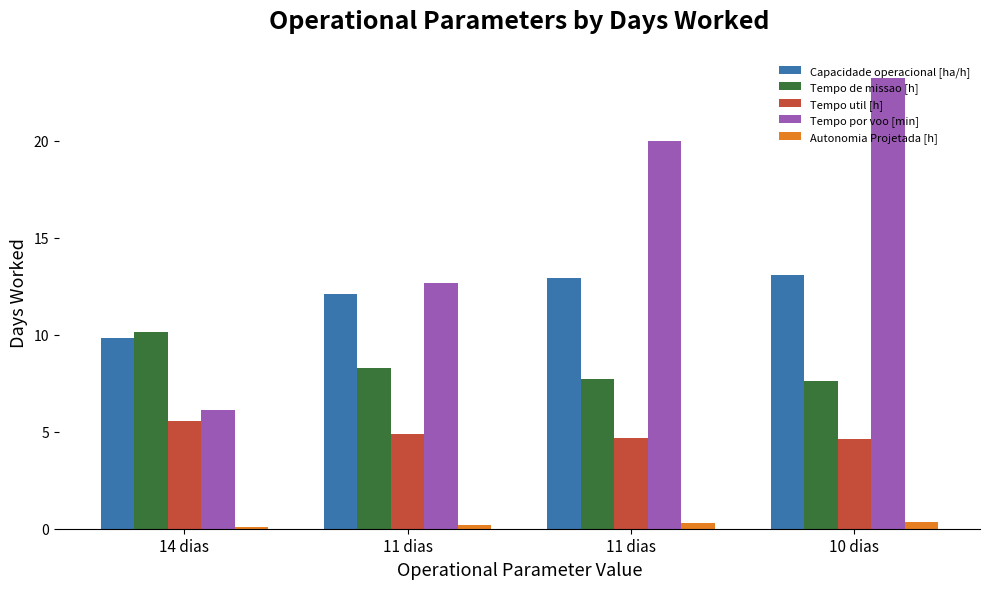

Reading left to right, list all the values displayed in this chart.

Capacidade operacional [ha/h]: 9.9	12.1	12.9	13.1
Tempo de missao [h]: 10.2	8.3	7.7	7.6
Tempo util [h]: 5.5	4.9	4.7	4.7
Tempo por voo [min]: 6.1	12.7	20.0	23.2
Autonomia Projetada [h]: 0.1	0.2	0.3	0.4